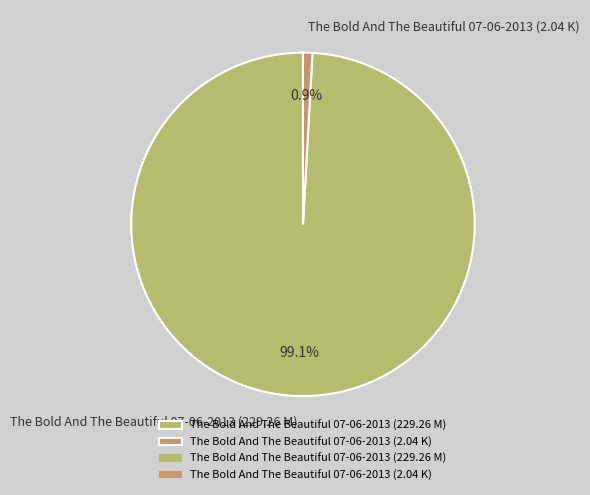

True or false: The Bold And The Beautiful 07-06-2013 (2.04 K) accounts for 11% of the total.

False